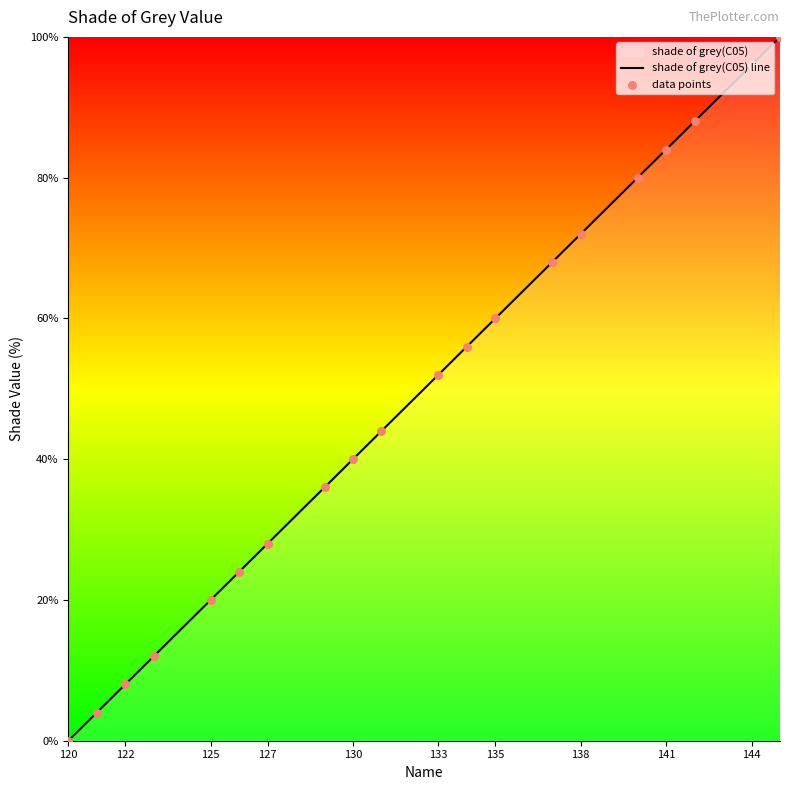

Which category has the lowest value across all series?

120